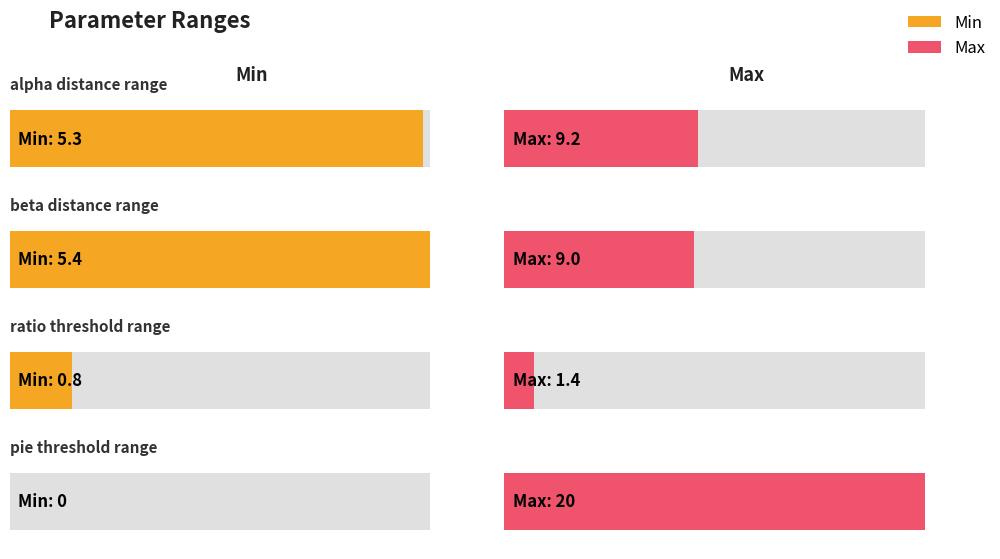

What is the label of the 4th bar from the left?

pie_threshold_range